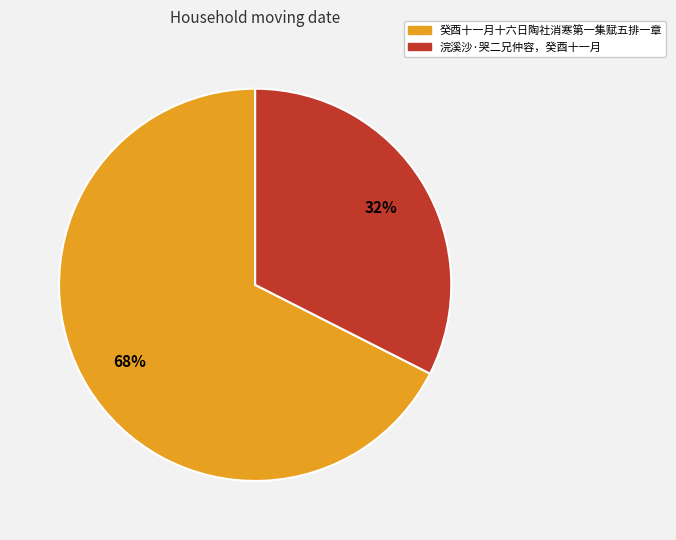

To the nearest percent, what is the average slice percentage?

50%